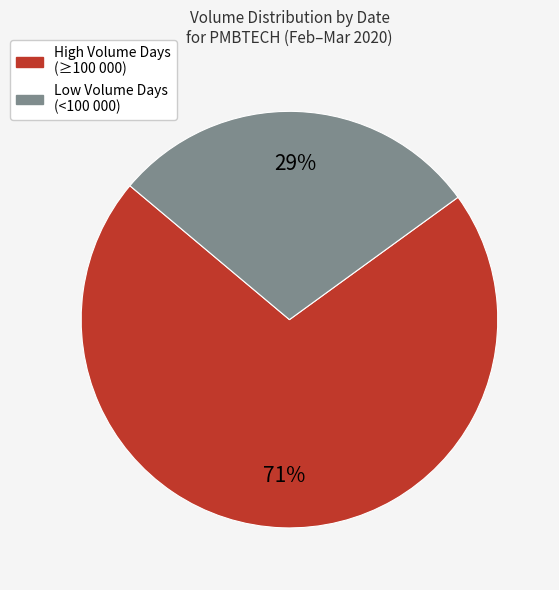

To the nearest percent, what is the average slice percentage?

50%